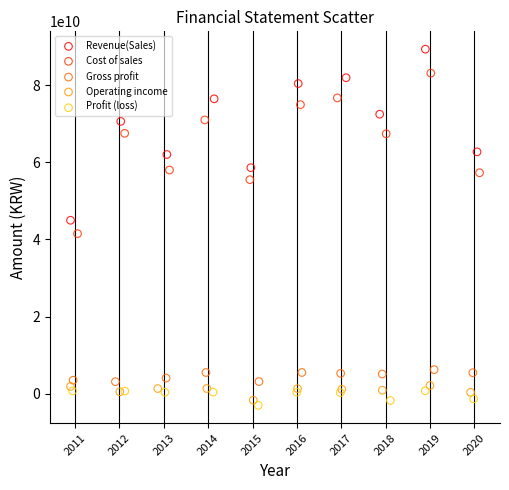

Which series has the widest spread of Y values?

Revenue(Sales)